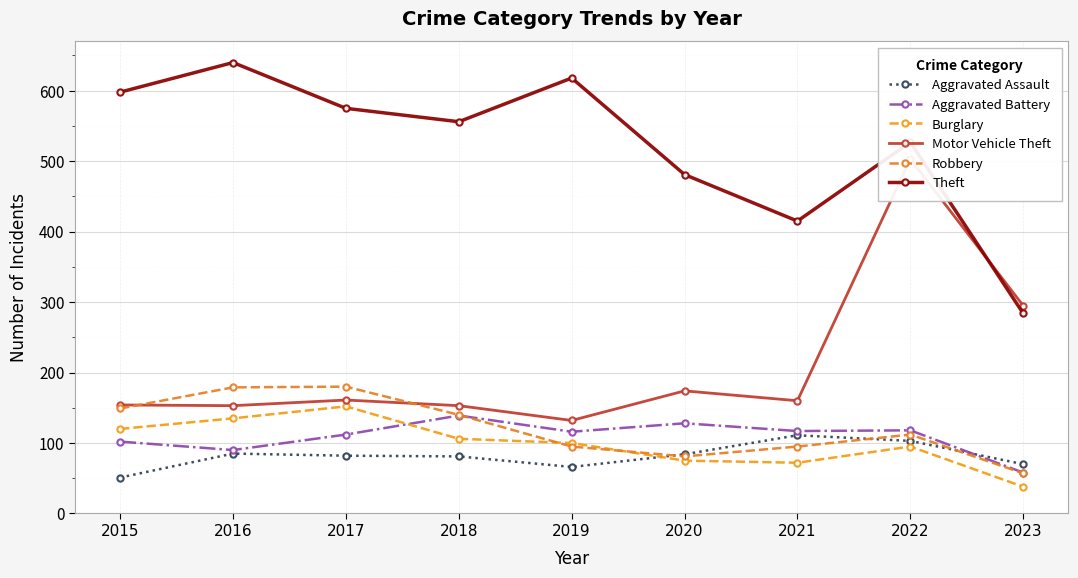

How many lines are shown in the chart?

6